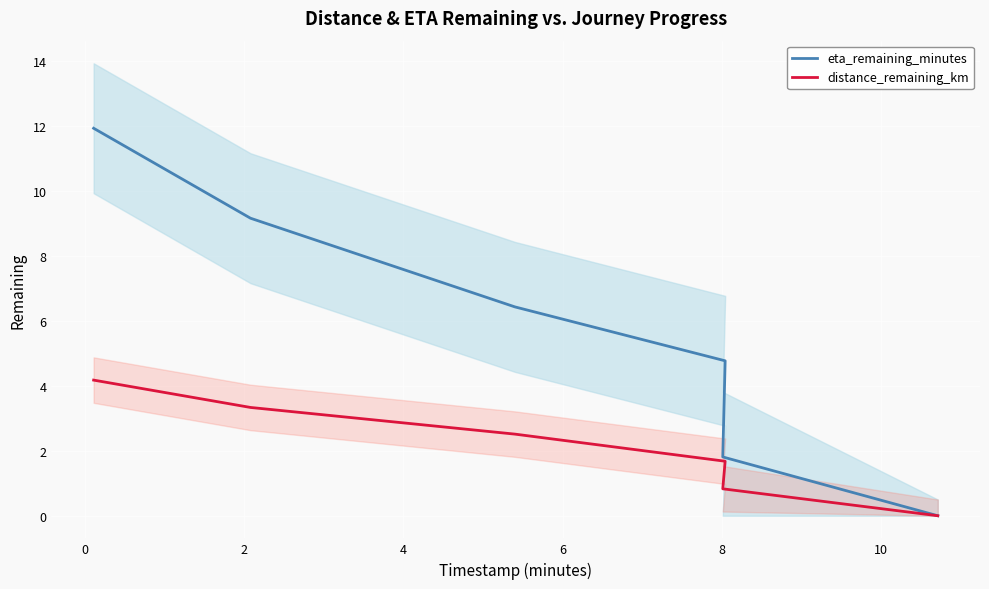

True or false: distance_remaining_km and eta_remaining_minutes cross at least once.

False